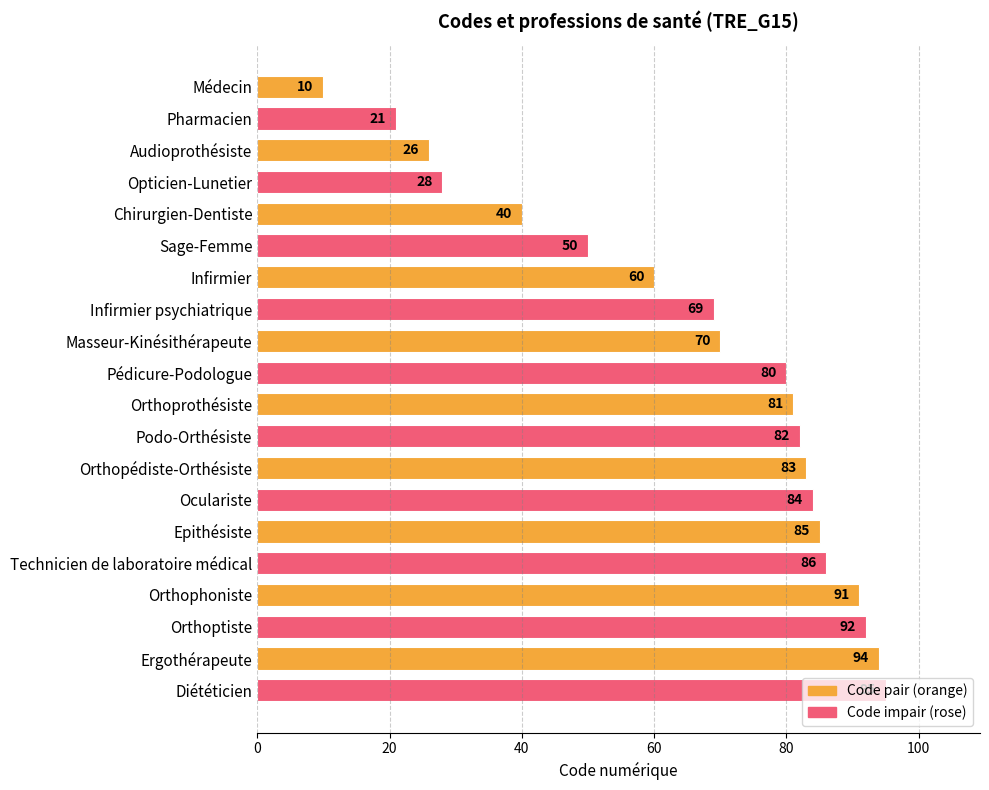

At which category does the chart reach its peak across all series?

Diététicien